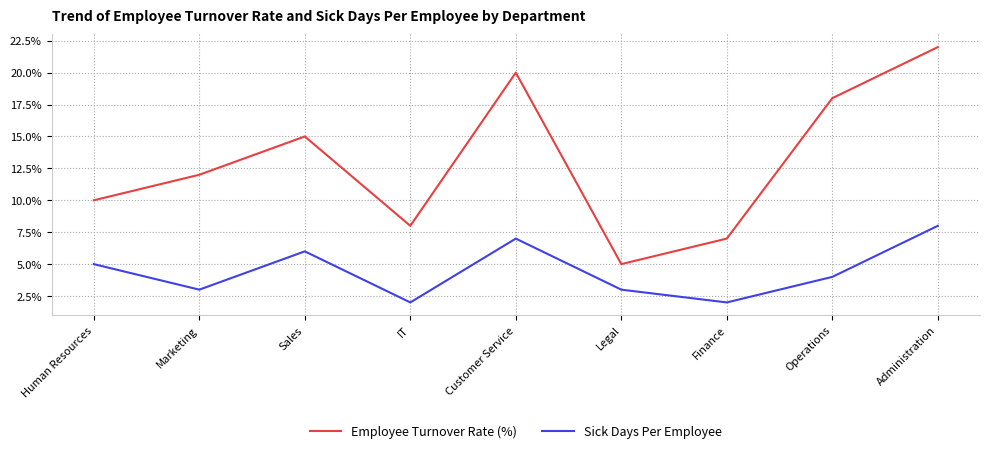

Reading right to left, what are all the values shown in this chart?

Employee Turnover Rate (%): 22	18	7	5	20	8	15	12	10
Sick Days Per Employee: 8	4	2	3	7	2	6	3	5